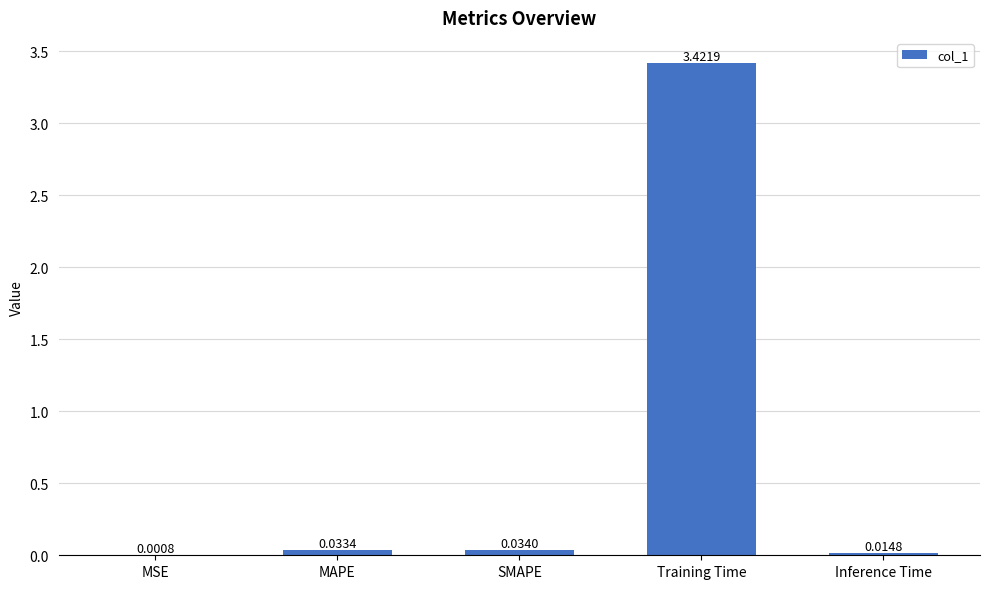

Which label corresponds to the largest value in the chart?

Training Time